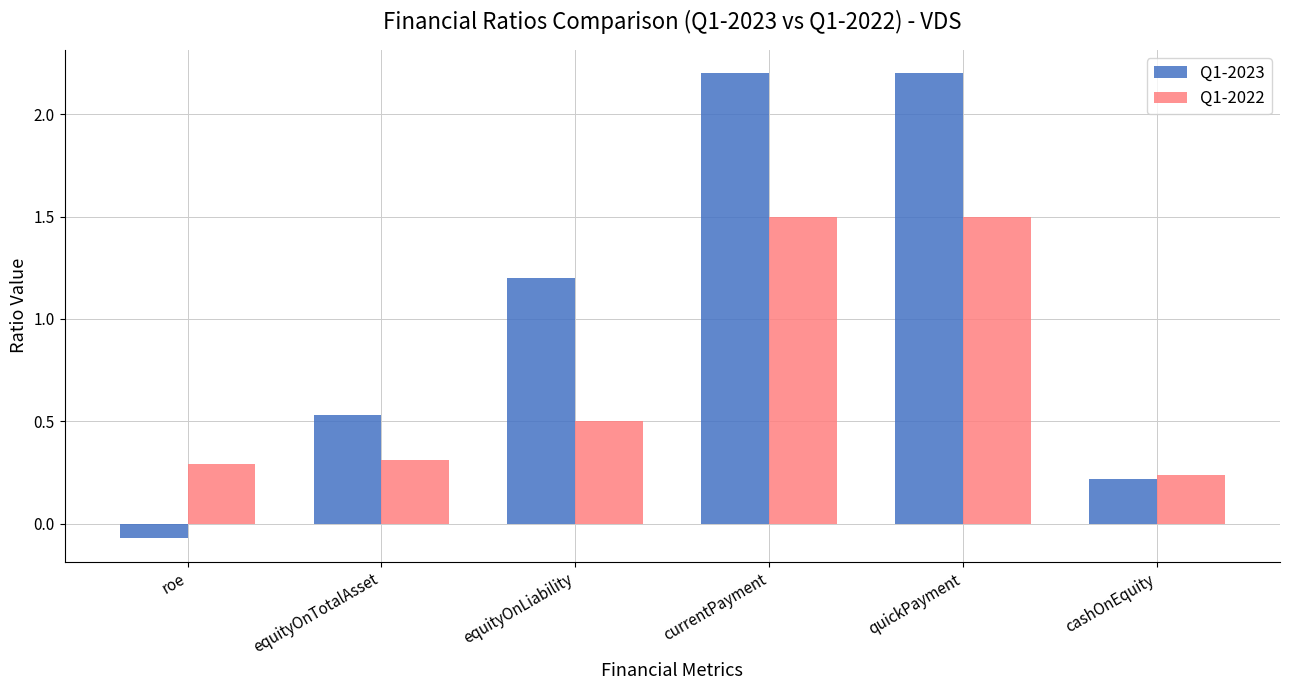

What is the greatest value displayed?

2.2